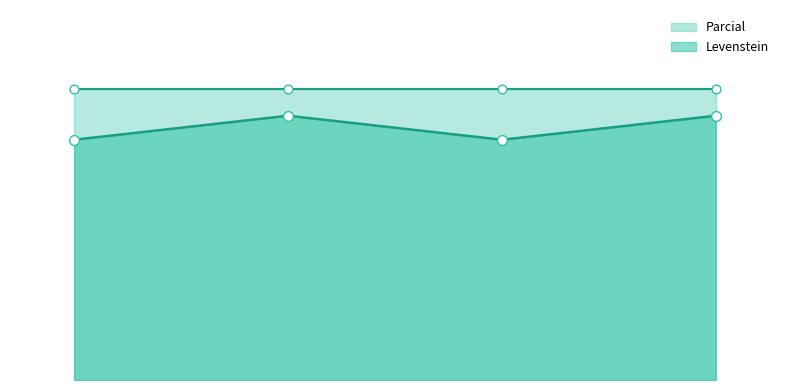

What is the change in value from 1.0 to 2.0?

-4.5